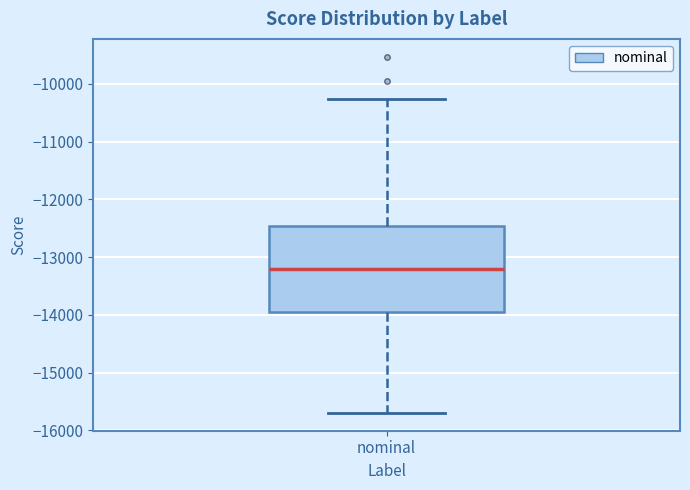

Read this box plot against the y-axis: the position of the median line, the range covered by the box, and the ends of both whiskers. The values are not printed on the chart, so give them approximately, as read against the axis.

median -13200, box -13900 to -12500, whiskers -15700 to -10300